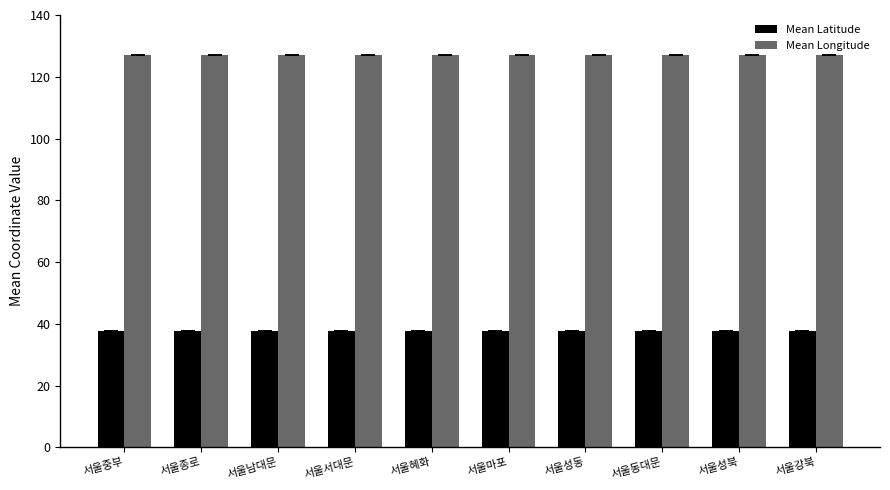

Which series has the largest total across all categories?

Mean Longitude